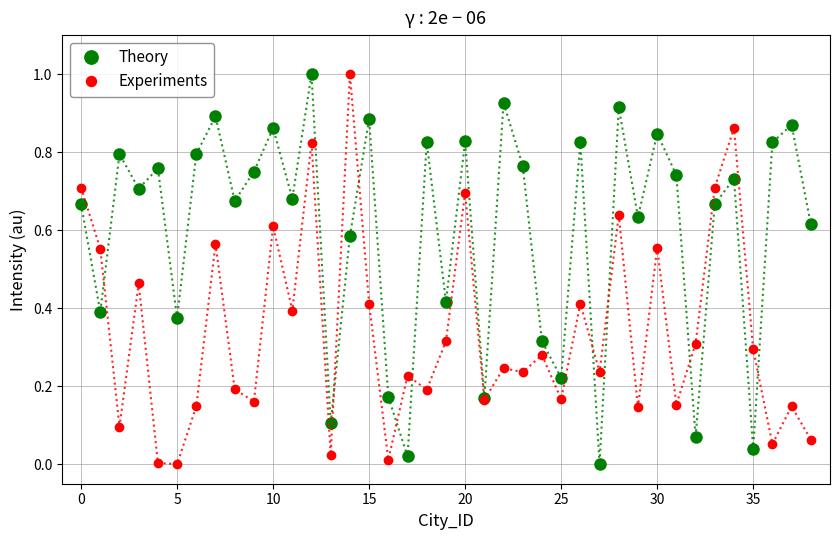

What is the difference between the maximum and minimum values in the Experiments series?

1.0